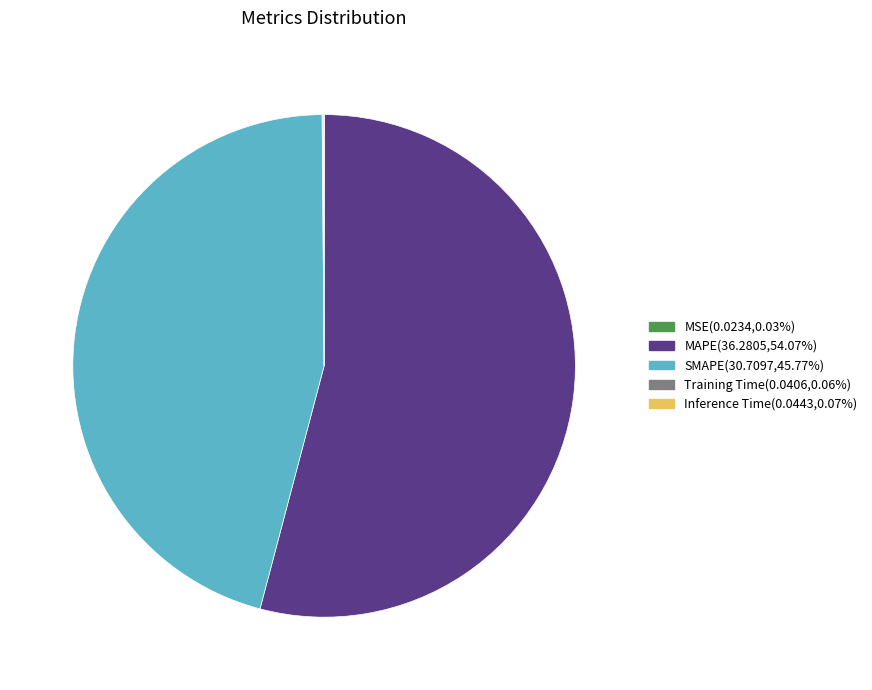

Which has a higher value, SMAPE or MAPE?

MAPE